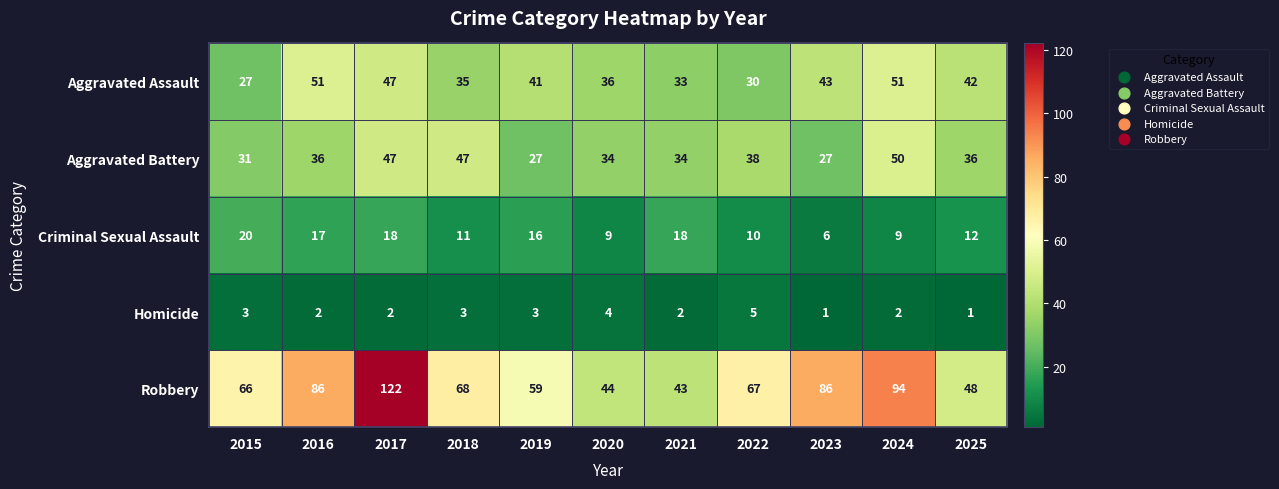

Rank the series at 2021 from highest to lowest value.

Robbery, Aggravated Battery, Aggravated Assault, Criminal Sexual Assault, Homicide